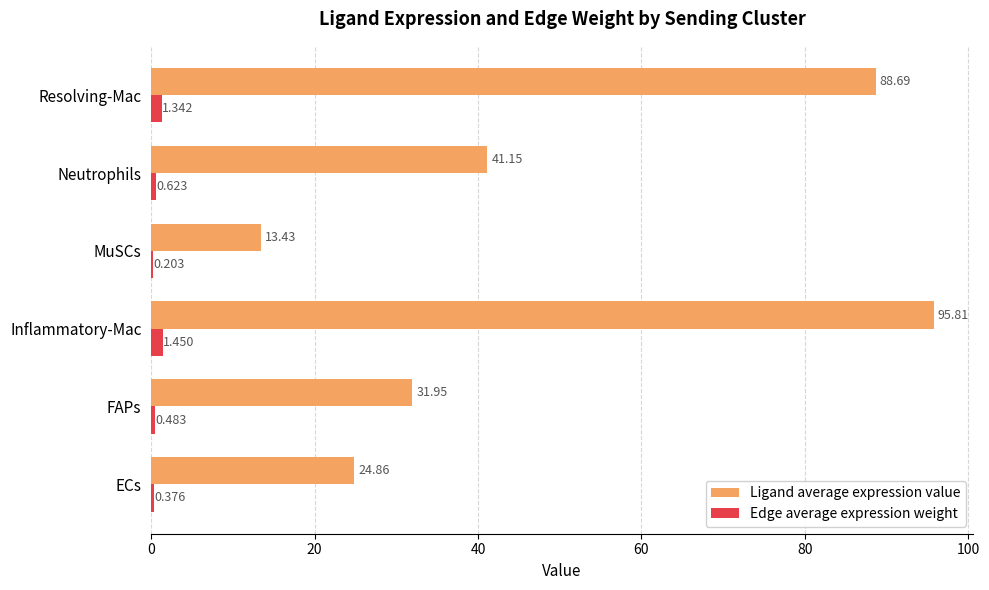

Between ECs and Resolving-Mac, which series saw the biggest shift?

Ligand average expression value